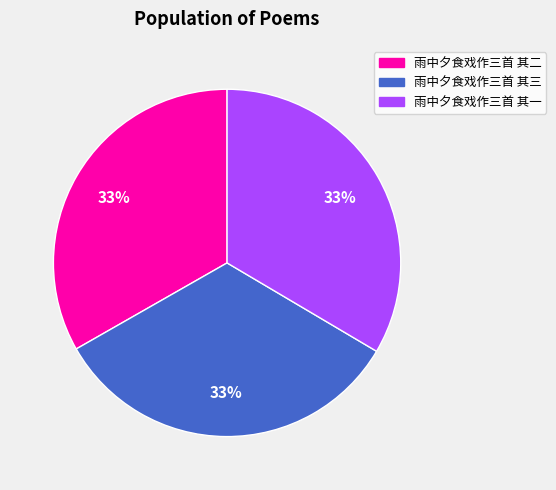

Does any single category account for the majority?

No